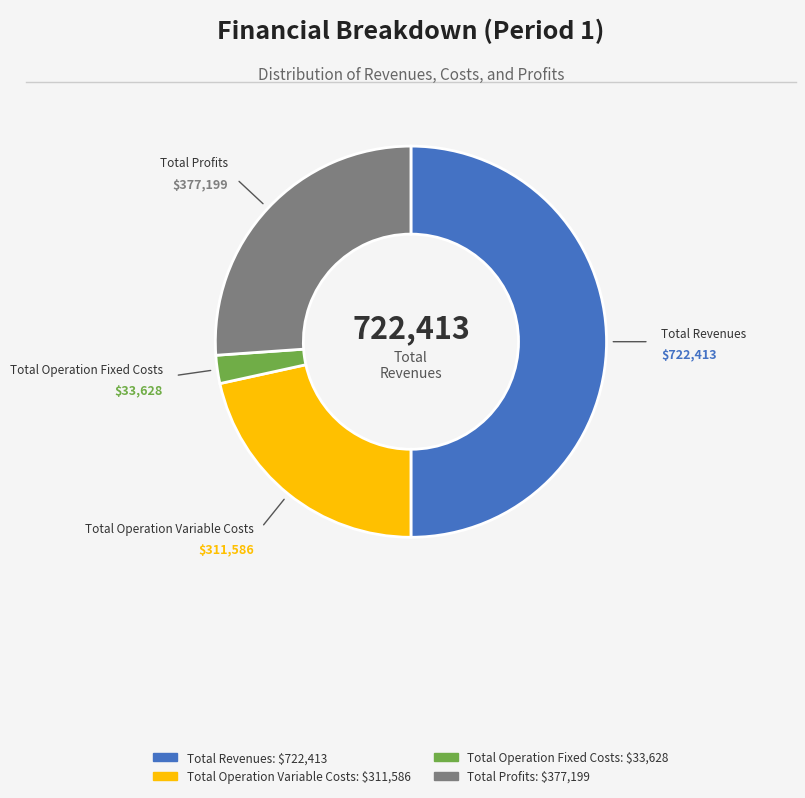

How many segments does this pie chart have?

4